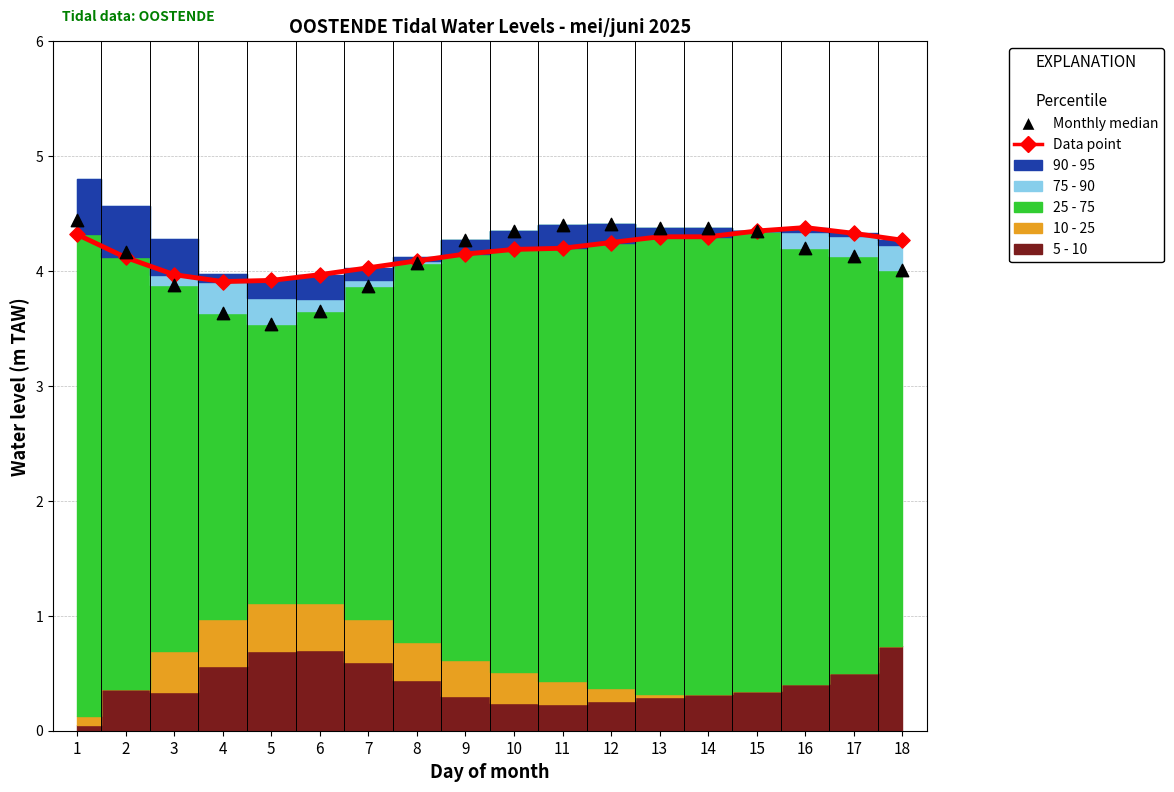

Is the value of Data point at 12 greater than the value of Monthly median at 2?

Yes